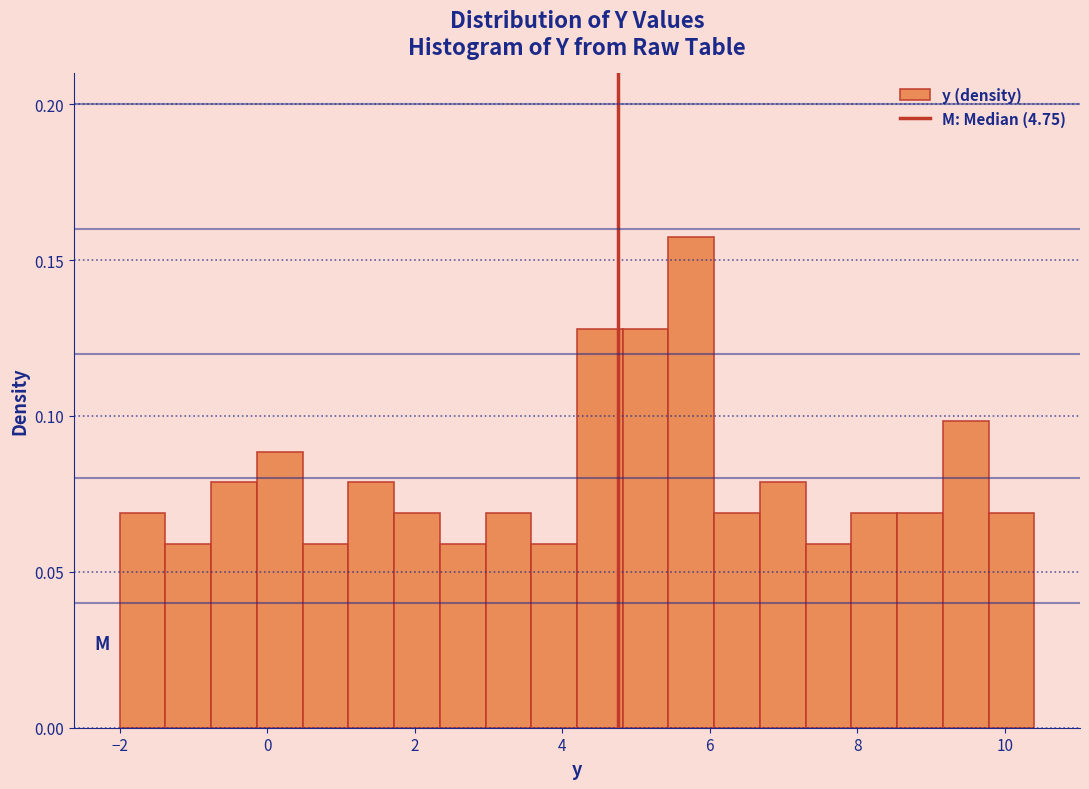

Around what value on the x-axis is the tallest bar? Give the approximate position of its centre, as read against the axis.

5.8